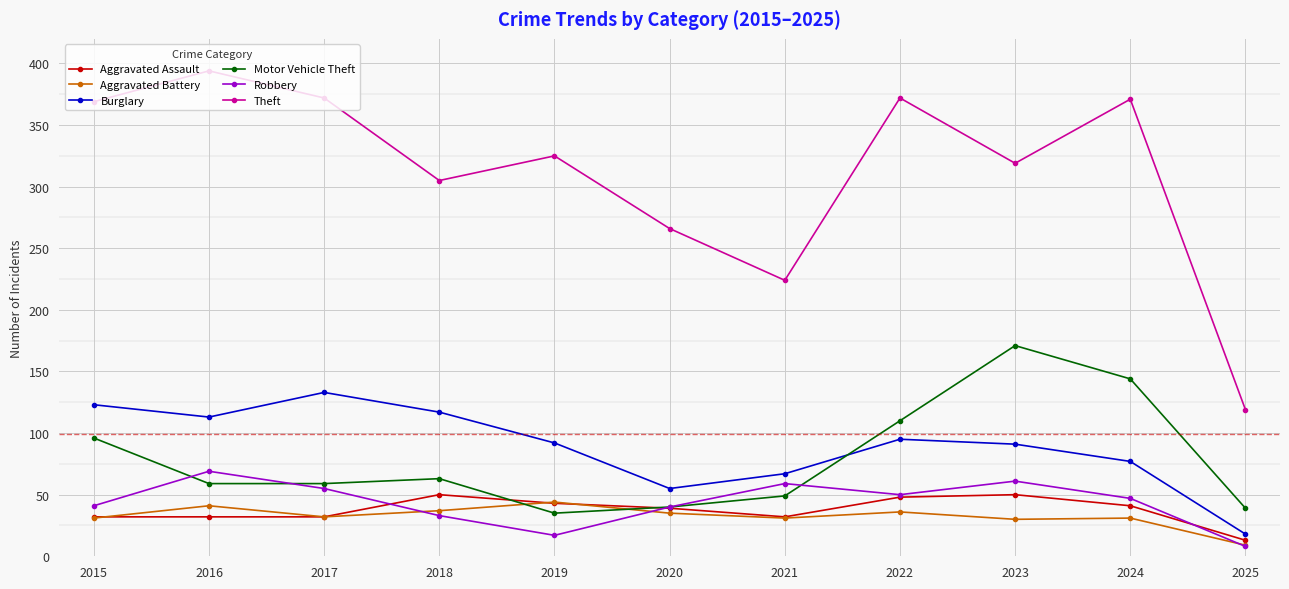

True or false: Robbery has a value of 50 at 2022.

True